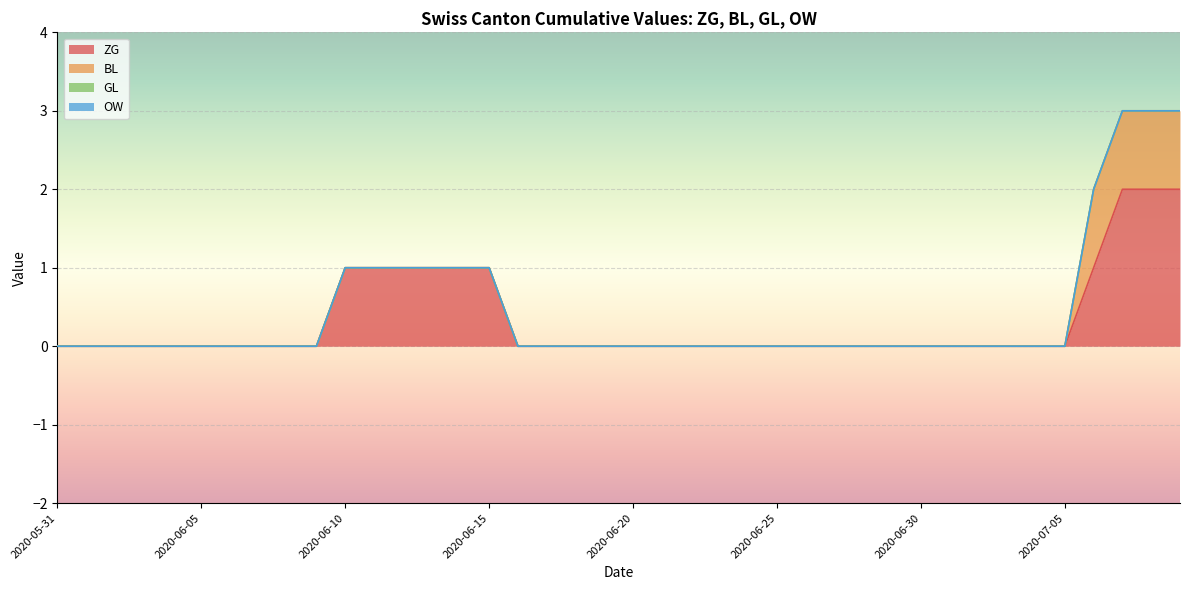

What are all the series names shown in the legend?

ZG, BL, GL, OW